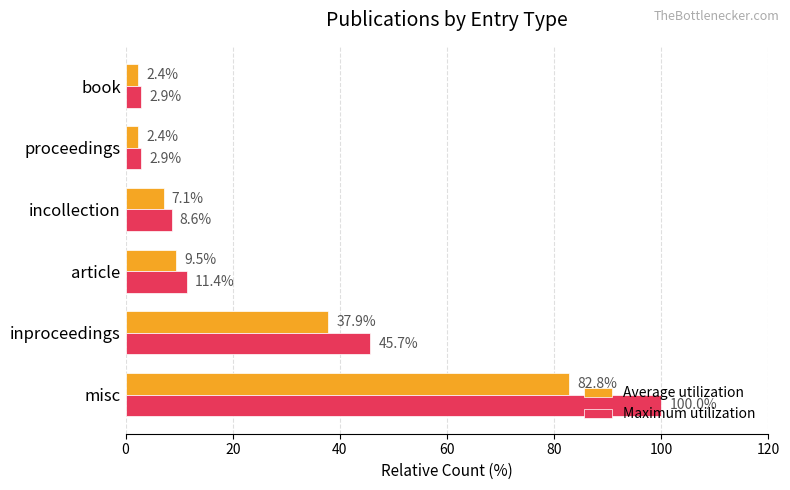

Is it true that Average utilization equals 37.9 at inproceedings?

True